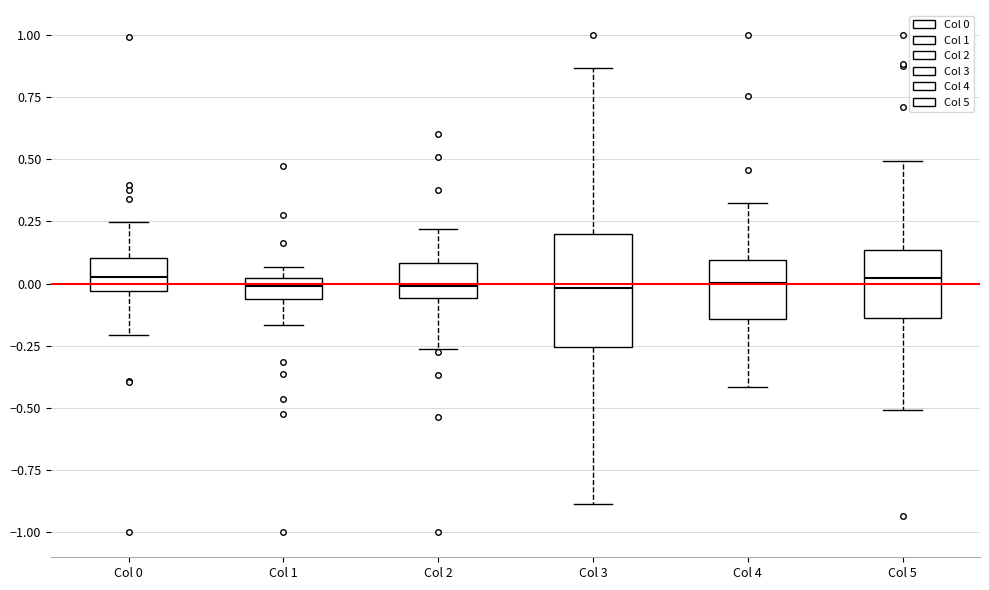

Reading left to right, read every box against the y-axis: the position of its median line, the range the box covers, and the ends of its whiskers. The values are not printed on the chart, so give them approximately, as read against the axis.

Col 0: median 0.00, box -0.05 to 0.10, whiskers -0.20 to 0.25
Col 1: median 0.00 (inside the box), box -0.05 to 0.00, whiskers -0.15 to 0.05
Col 2: median 0.00, box -0.05 to 0.10, whiskers -0.25 to 0.20
Col 3: median 0.00, box -0.25 to 0.20, whiskers -0.90 to 0.85
Col 4: median 0.00, box -0.15 to 0.10, whiskers -0.40 to 0.30
Col 5: median 0.00, box -0.15 to 0.15, whiskers -0.50 to 0.50